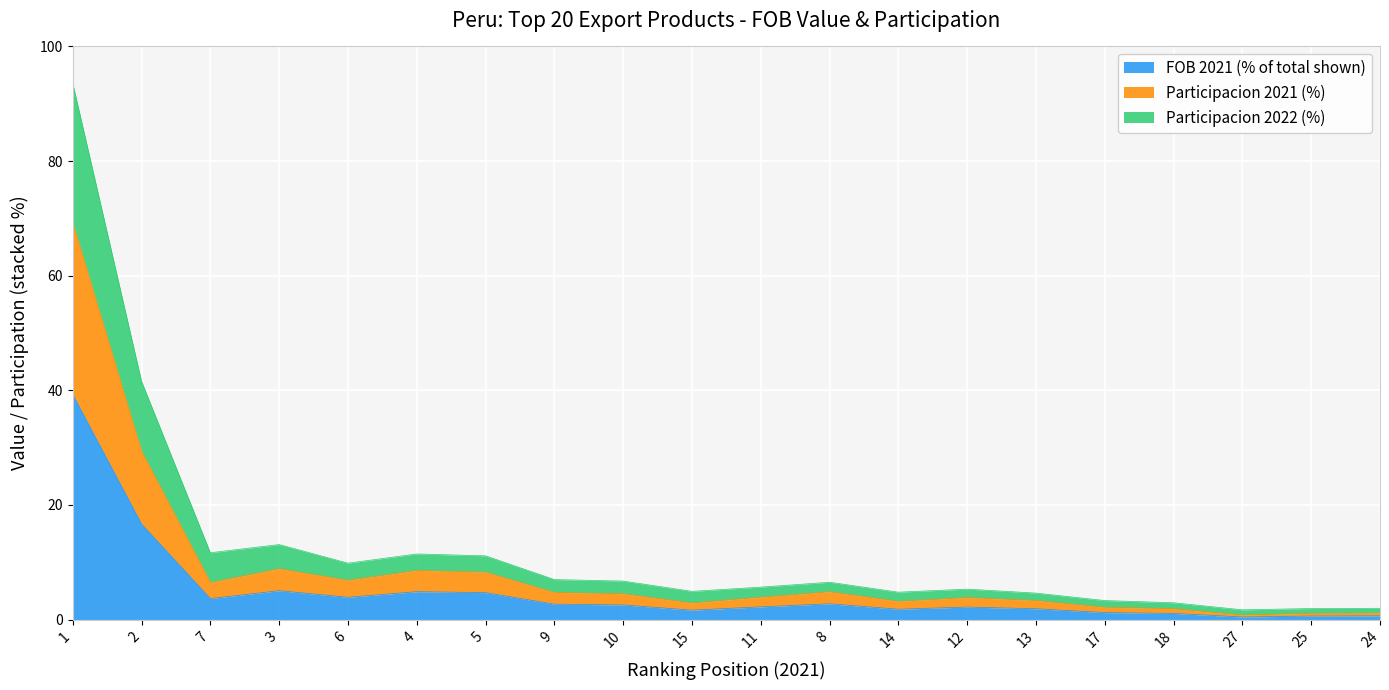

Reading left to right, list all the values displayed in this chart.

Valor FOB 2021 (Miles USD): 1=39.3	2=16.7	7=3.7	3=5.0	6=3.9	4=4.9	5=4.7	9=2.7	10=2.6	15=1.7	11=2.2	8=2.8	14=1.8	12=2.2	13=1.9	17=1.2	18=1.1	27=0.5	25=0.6	24=0.7
Participacion 2021 (%): 1=69.2	2=29.4	7=6.5	3=8.9	6=6.9	4=8.6	5=8.3	9=4.8	10=4.5	15=2.9	11=3.9	8=4.9	14=3.2	12=3.9	13=3.3	17=2.2	18=1.9	27=0.8	25=1.1	24=1.2
Participacion 2022 (%): 1=93.6	2=41.6	7=11.7	3=13.1	6=9.9	4=11.5	5=11.1	9=7.0	10=6.7	15=4.9	11=5.7	8=6.5	14=4.8	12=5.3	13=4.6	17=3.3	18=2.9	27=1.7	25=1.9	24=2.0